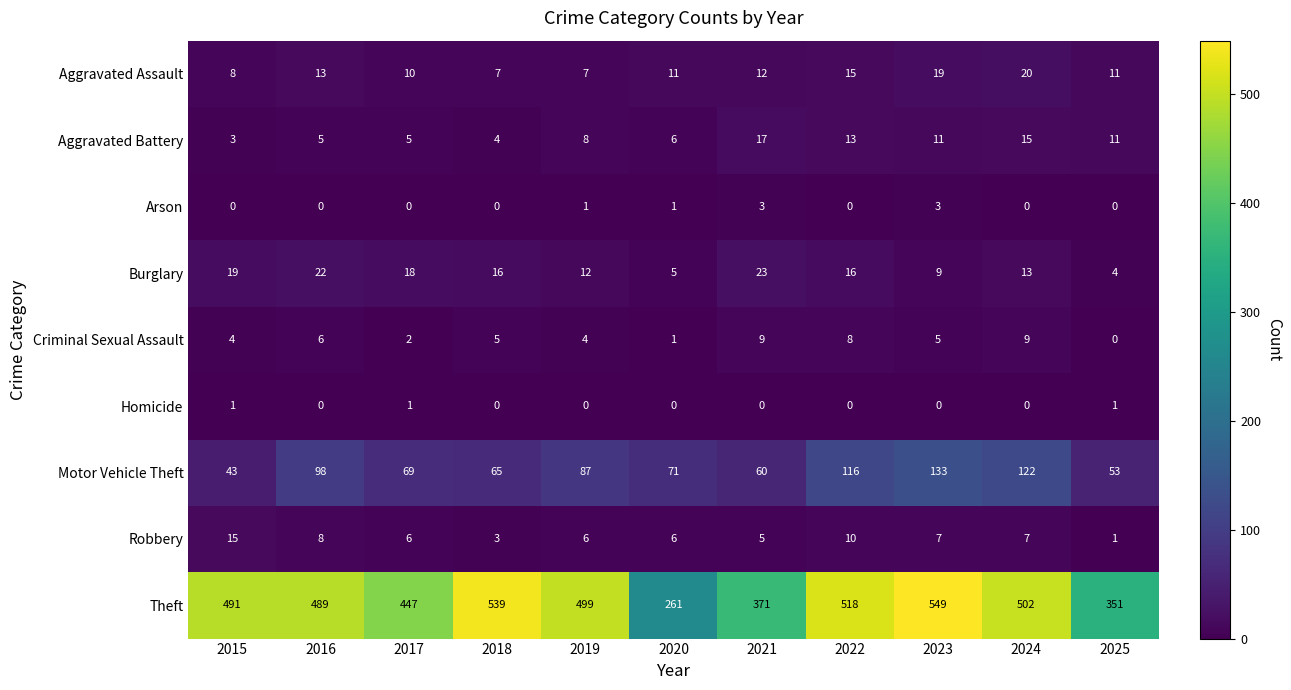

How many values in the Robbery series are below 6?

3